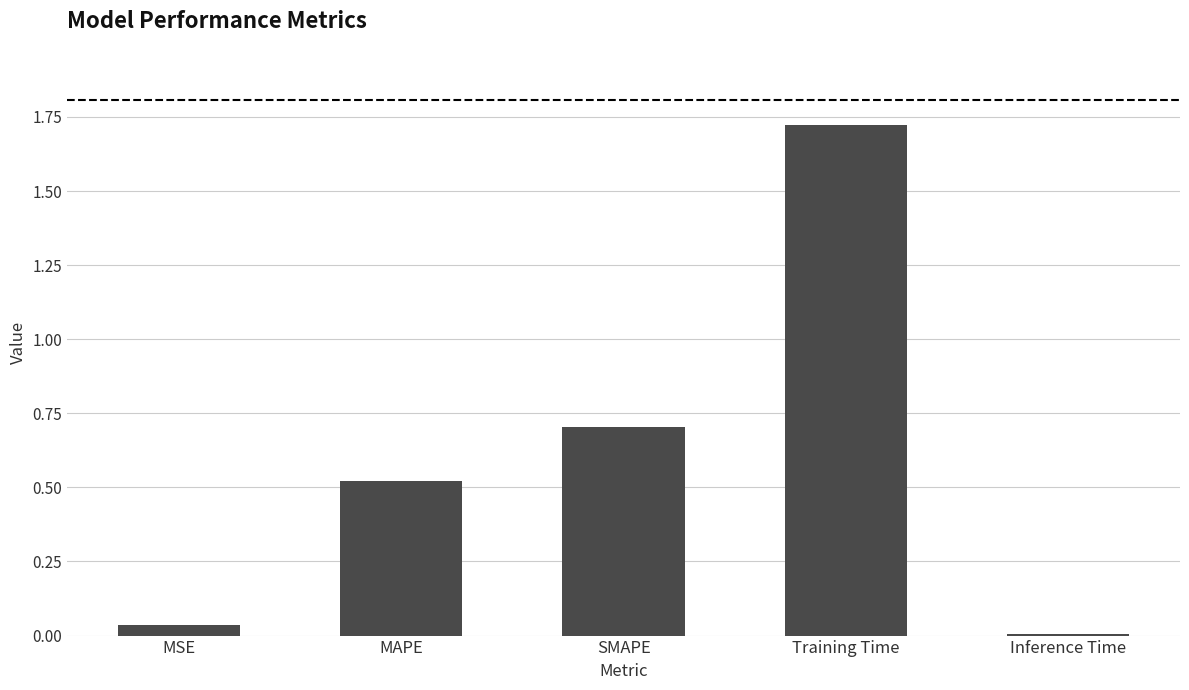

What position from the left is SMAPE?

3